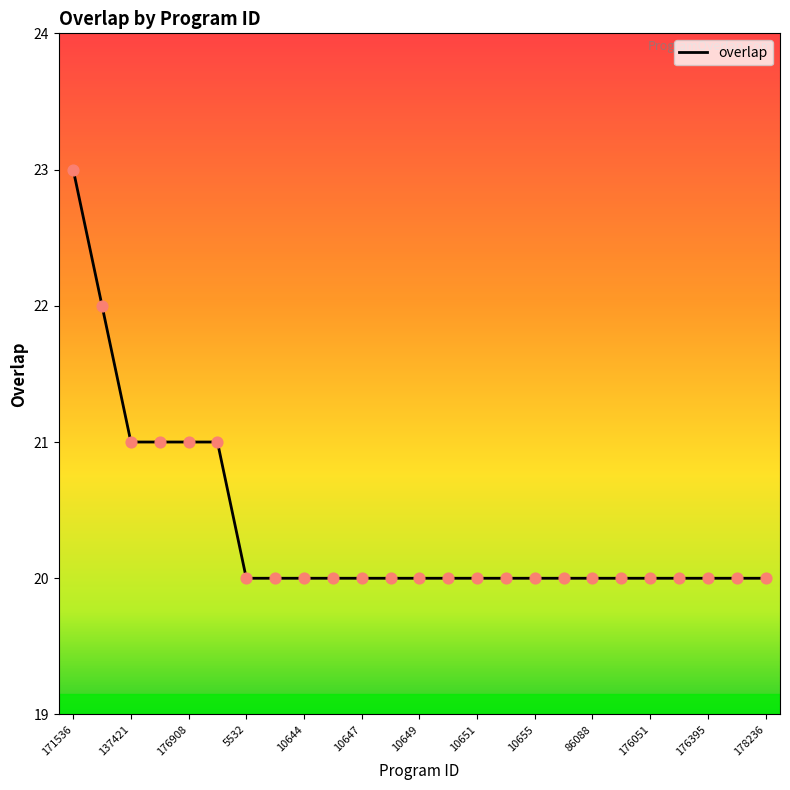

What is the difference between the maximum and minimum values?

3